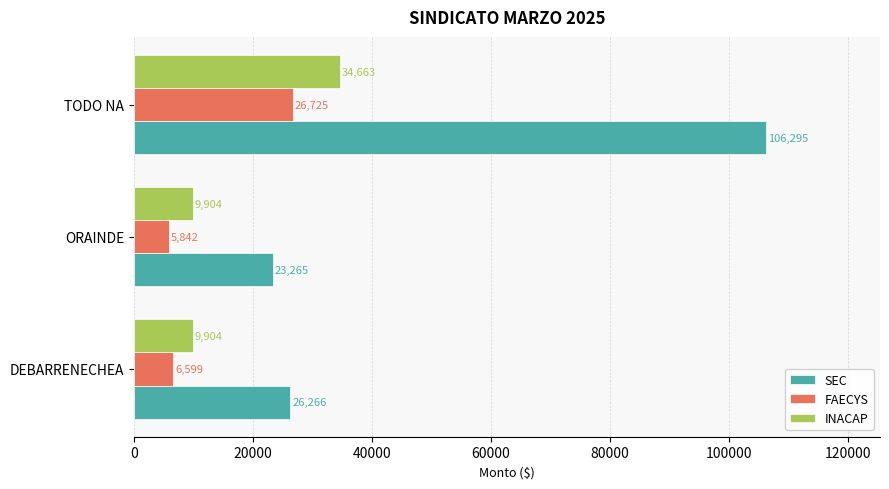

How many data points in FAECYS are less than 6598?

1